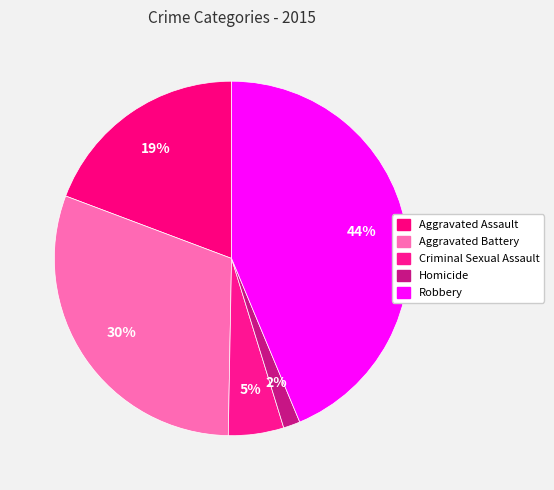

Which has a higher value, Homicide or Aggravated Assault?

Aggravated Assault